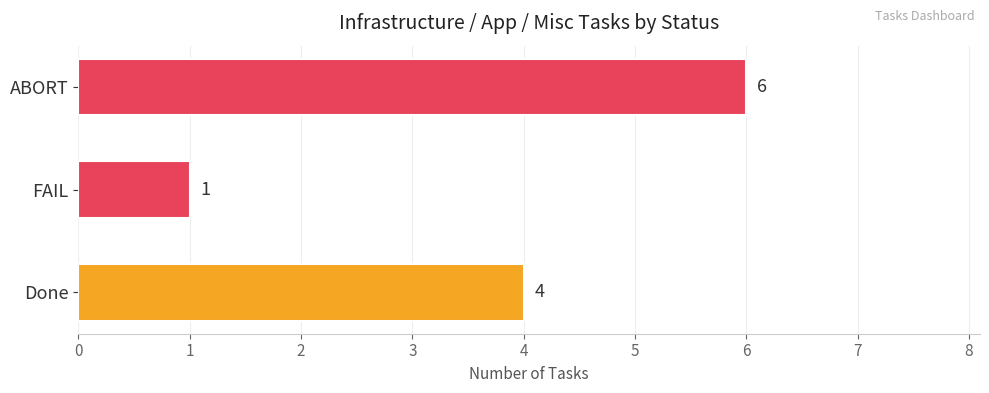

True or false: the data shows 1 at FAIL.

True